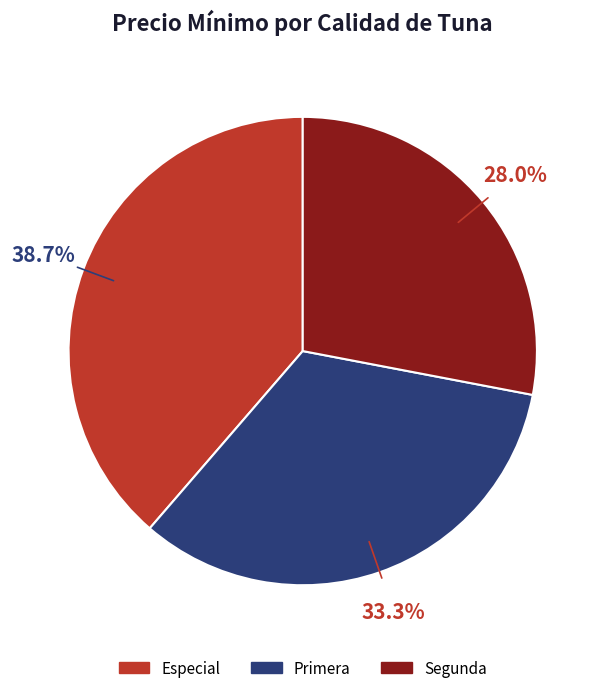

To the nearest percent, what percentage of the pie is Especial?

39%